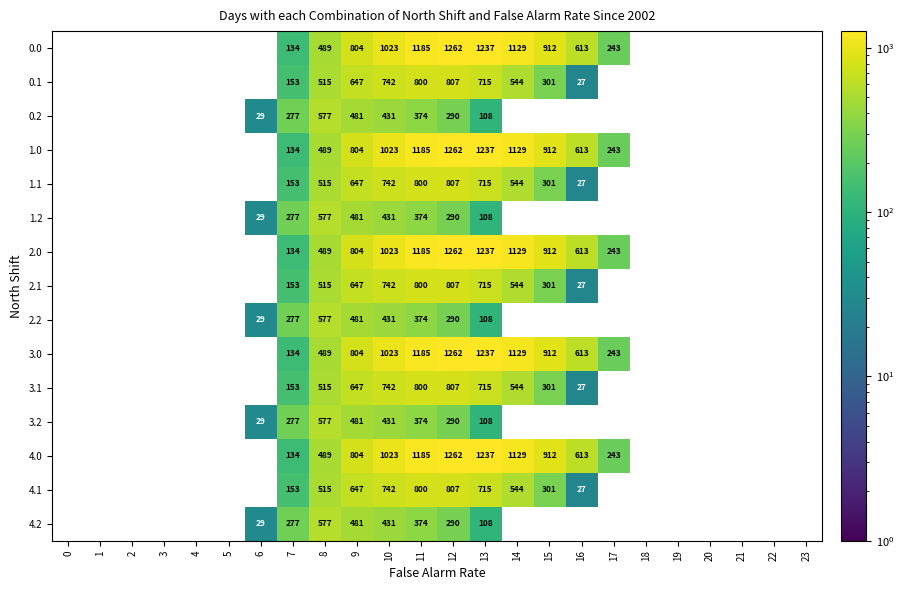

List the series in order of their overall mean, highest first.

0.0, 0.1, 0.2, 1.0, 1.1, 1.2, 2.0, 2.1, 2.2, 3.0, 3.1, 3.2, 4.0, 4.1, 4.2